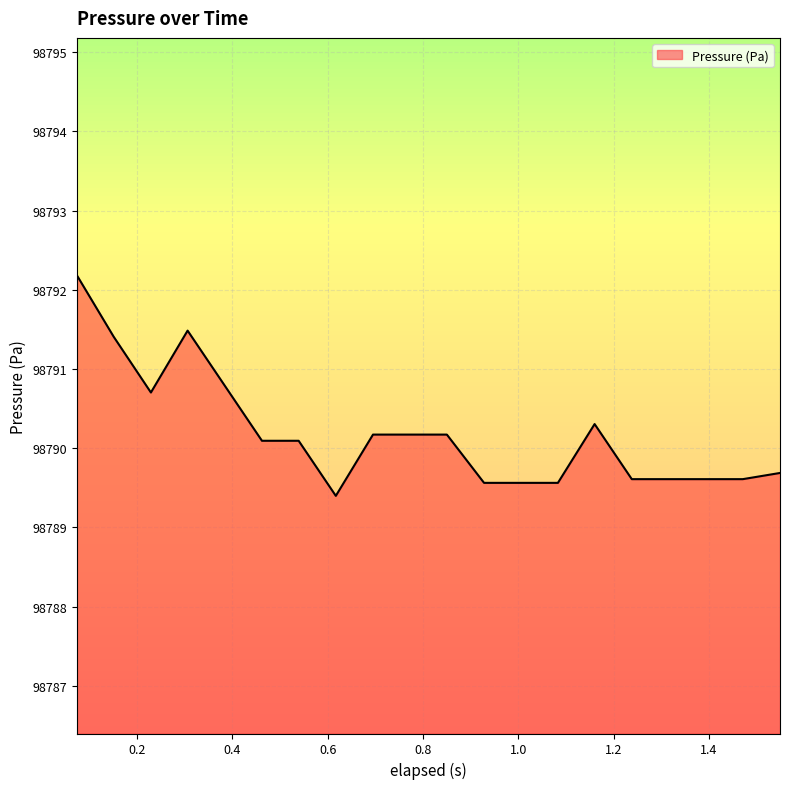

How many lines are shown in the chart?

1